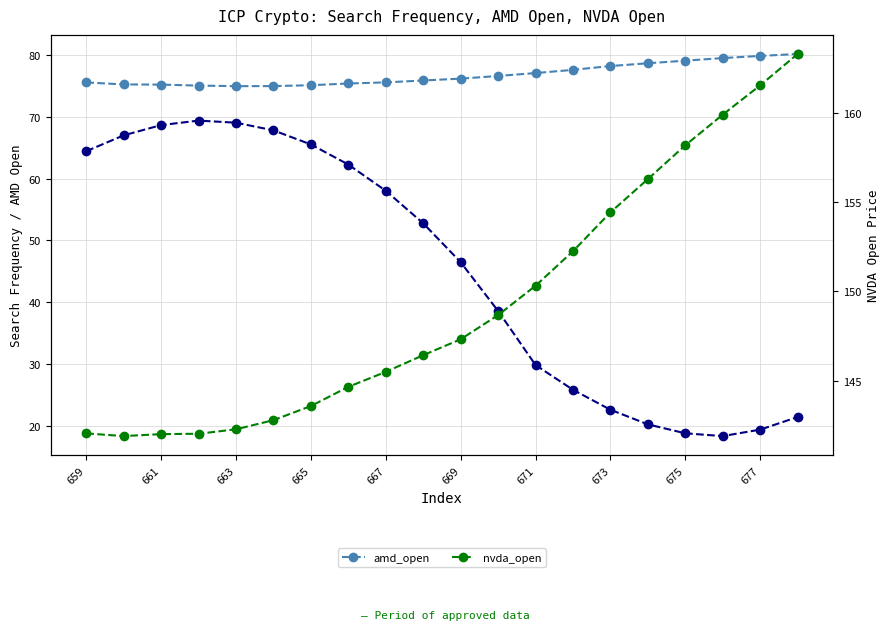

What is the difference between the maximum and minimum values in the amd_open series?

5.2